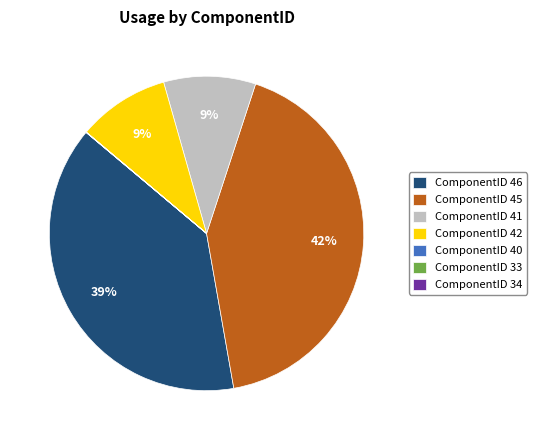

Which slice is the largest?

ComponentID 45